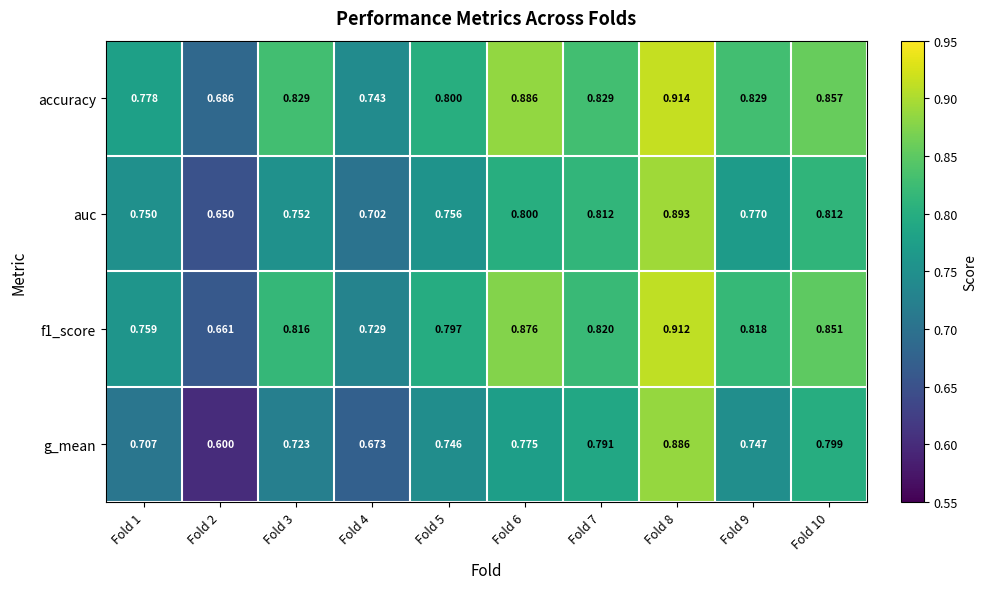

Which series has the largest total across all categories?

accuracy